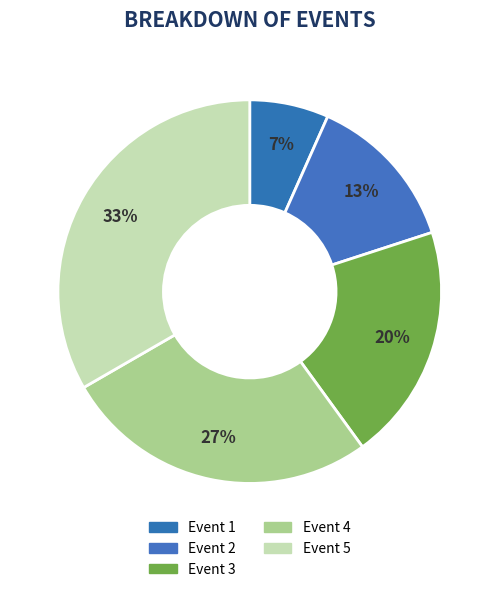

Rank the categories by value from lowest to highest.

1, 2, 3, 4, 5